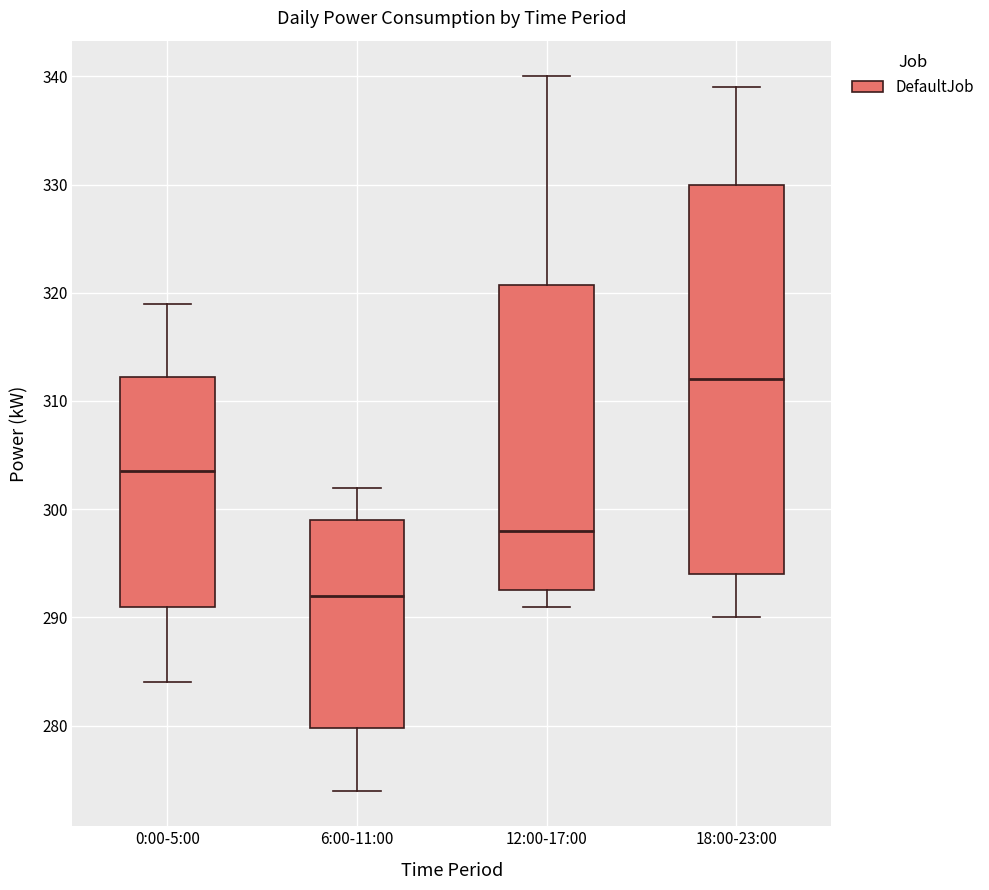

Reading left to right, transcribe this box plot: for each box, give where its median line is, the range the box spans, and where its two whiskers end, as read against the y-axis. The values are not printed on the chart, so give them approximately, as read against the axis.

0:00-5:00: median 304, box 291 to 312, whiskers 284 to 319
6:00-11:00: median 292, box 280 to 299, whiskers 274 to 302
12:00-17:00: median 298, box 293 to 321, whiskers 291 to 340
18:00-23:00: median 312, box 294 to 330, whiskers 290 to 339